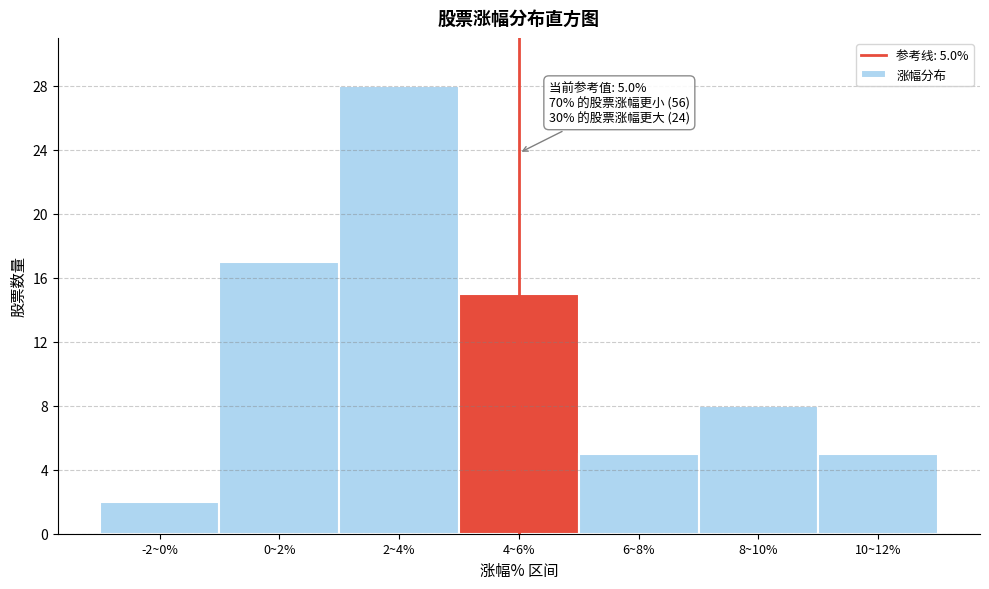

Reading left to right, transcribe all the data shown in this chart.

-2~0%=2	0~2%=17	2~4%=28	4~6%=15	6~8%=5	8~10%=8	10~12%=5